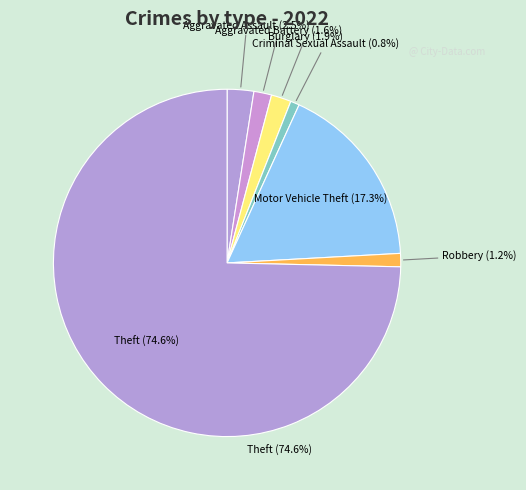

Does any single category account for the majority?

Yes